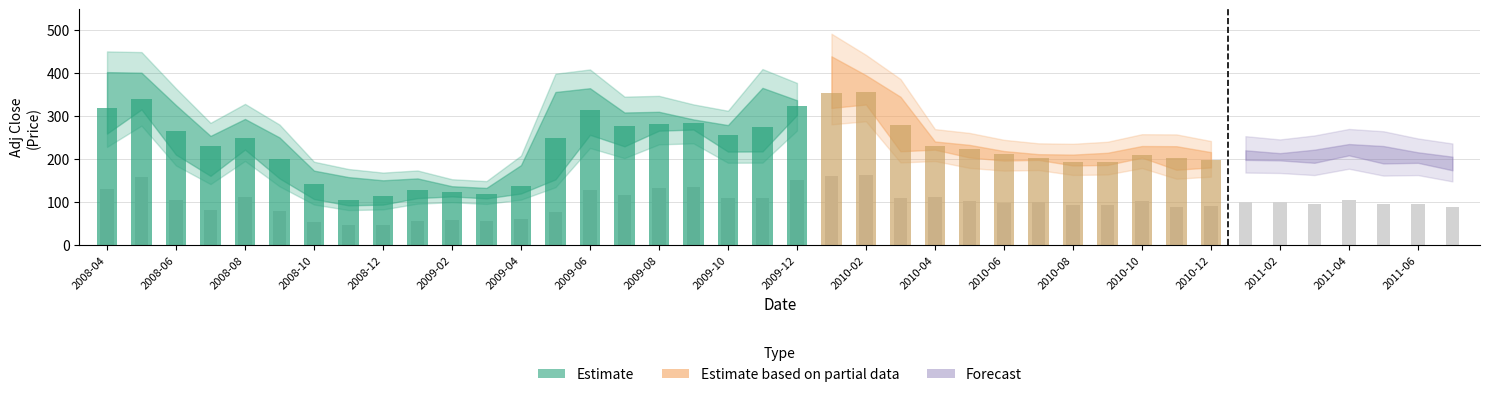

Are the bars horizontal?

No